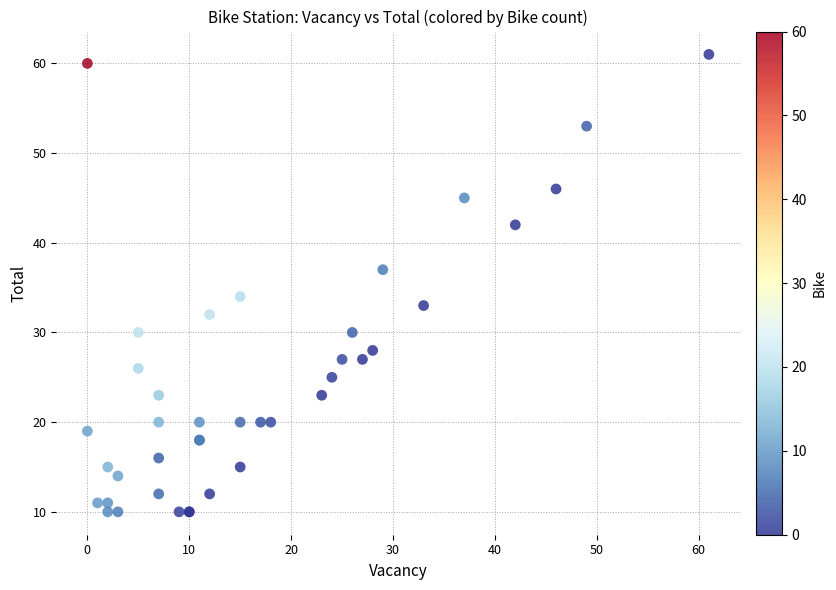

What Y value in the scatter plot is closest to 35?

34